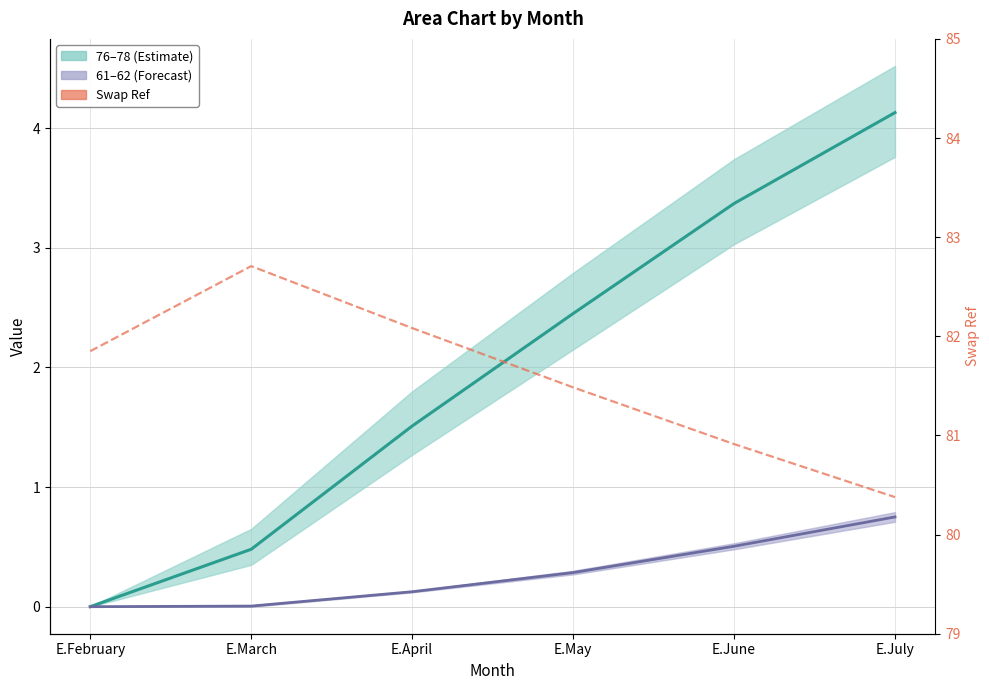

What is the highest value of the Swap Ref series?

82.7